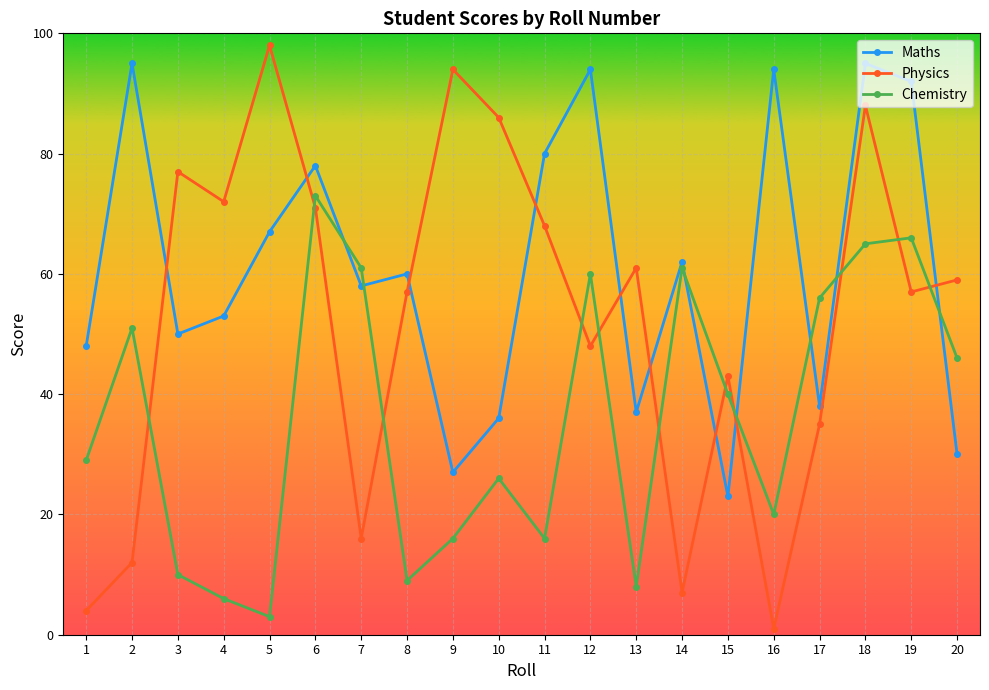

Reading left to right, transcribe all the data shown in this chart.

Maths: 48	95	50	53	67	78	58	60	27	36	80	94	37	62	23	94	38	95	92	30
Physics: 4	12	77	72	98	71	16	57	94	86	68	48	61	7	43	1	35	88	57	59
Chemistry: 29	51	10	6	3	73	61	9	16	26	16	60	8	61	40	20	56	65	66	46